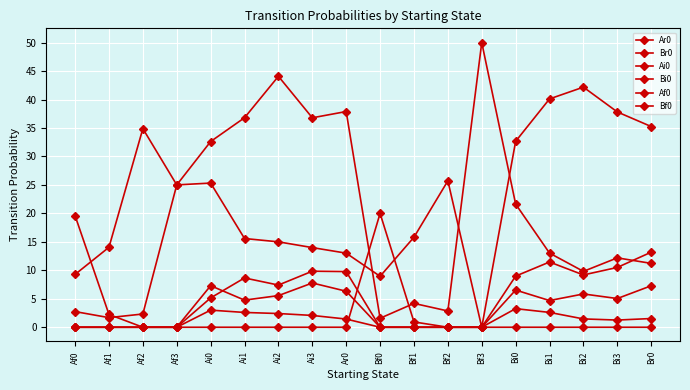

What is the label of the 14th point from the right?

Ai0